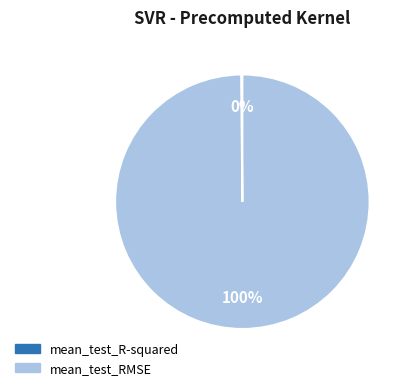

Which slice is the largest?

mean_test_RMSE